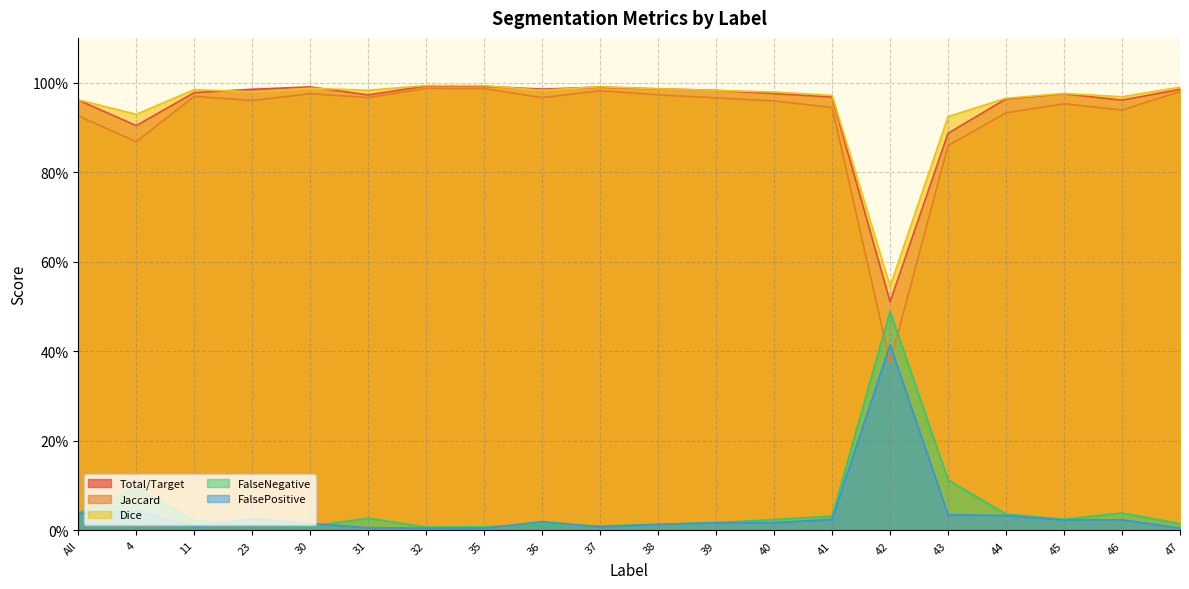

At which category is the sum across all series the highest?

32